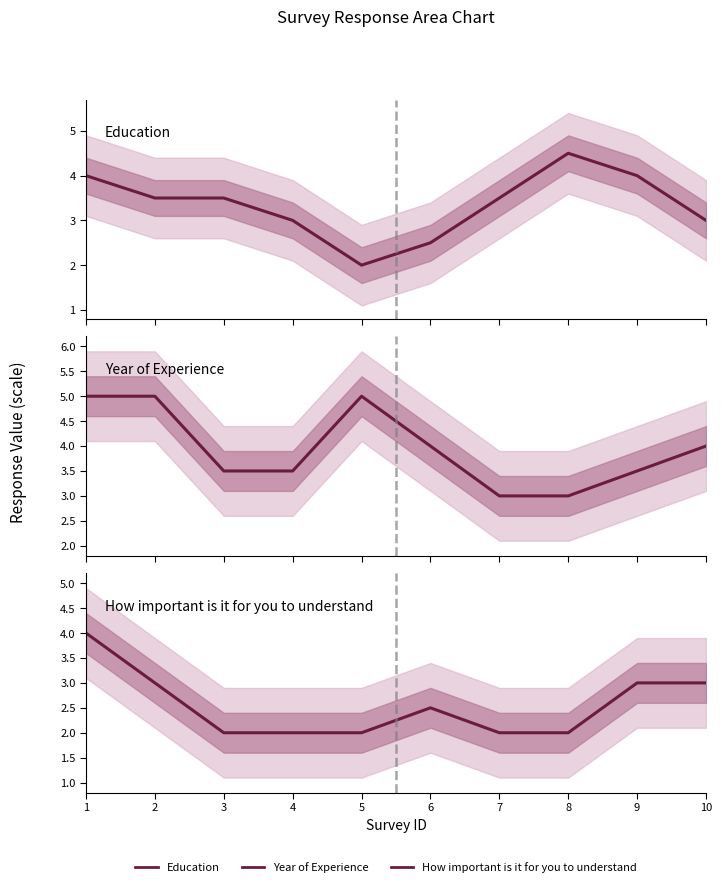

What is the minimum value shown in the chart?

2.0